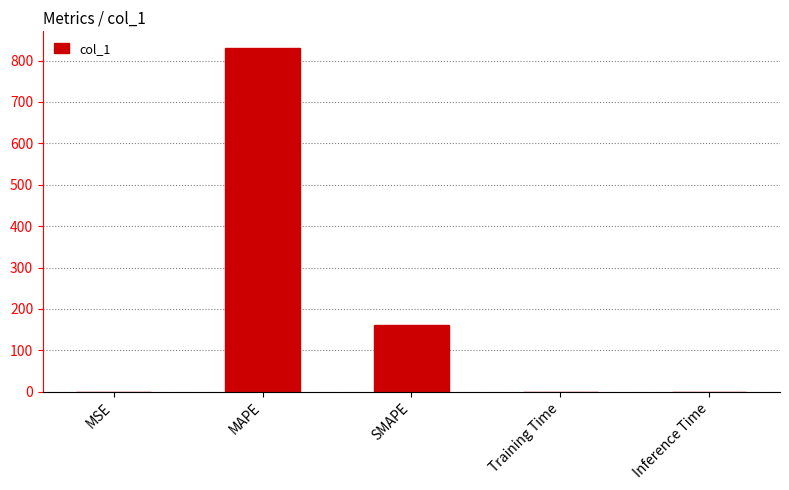

Which has a higher value, SMAPE or MAPE?

MAPE